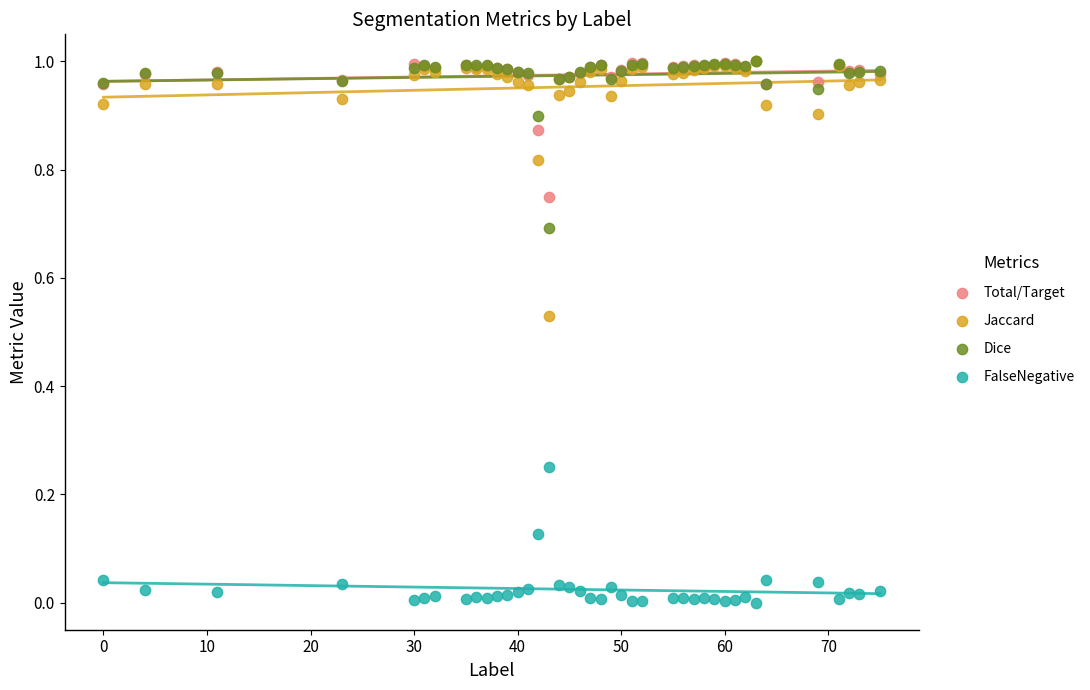

Which series reaches the minimum Y coordinate?

FalseNegative